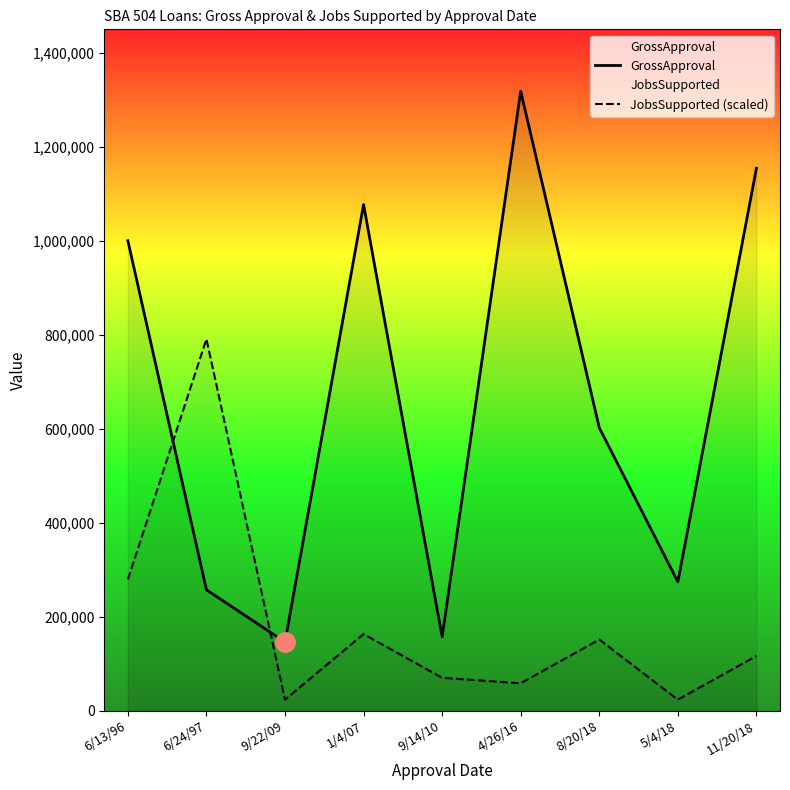

What is the difference between the maximum and minimum values in the GrossApproval series?

1172000.0